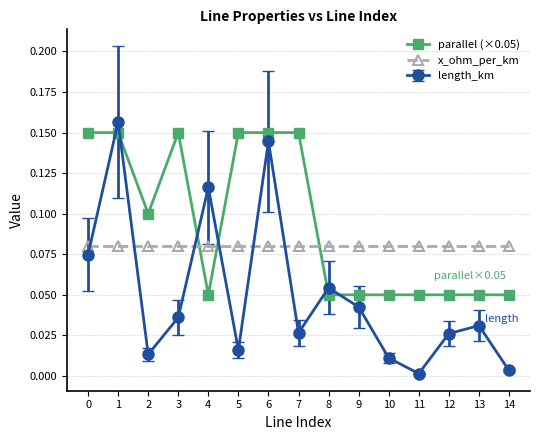

List the series in order of their overall mean, lowest first.

length_km, x_ohm_per_km, parallel (×0.05)